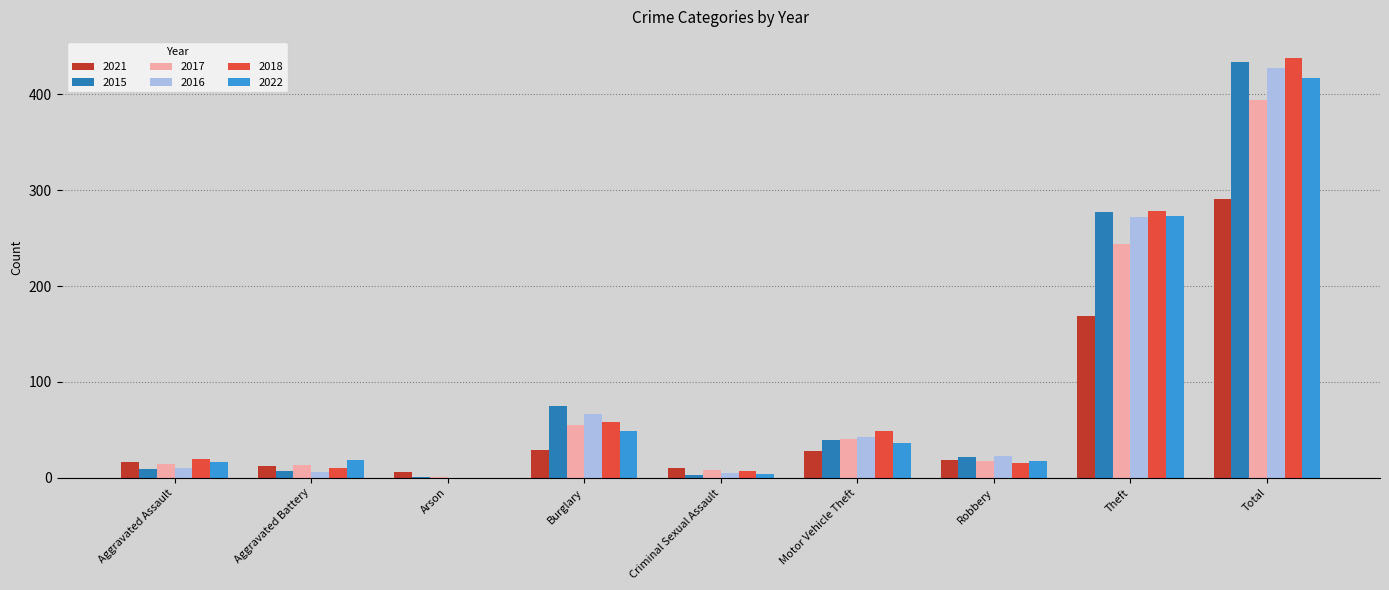

What is the highest value of the 2015 series?

434